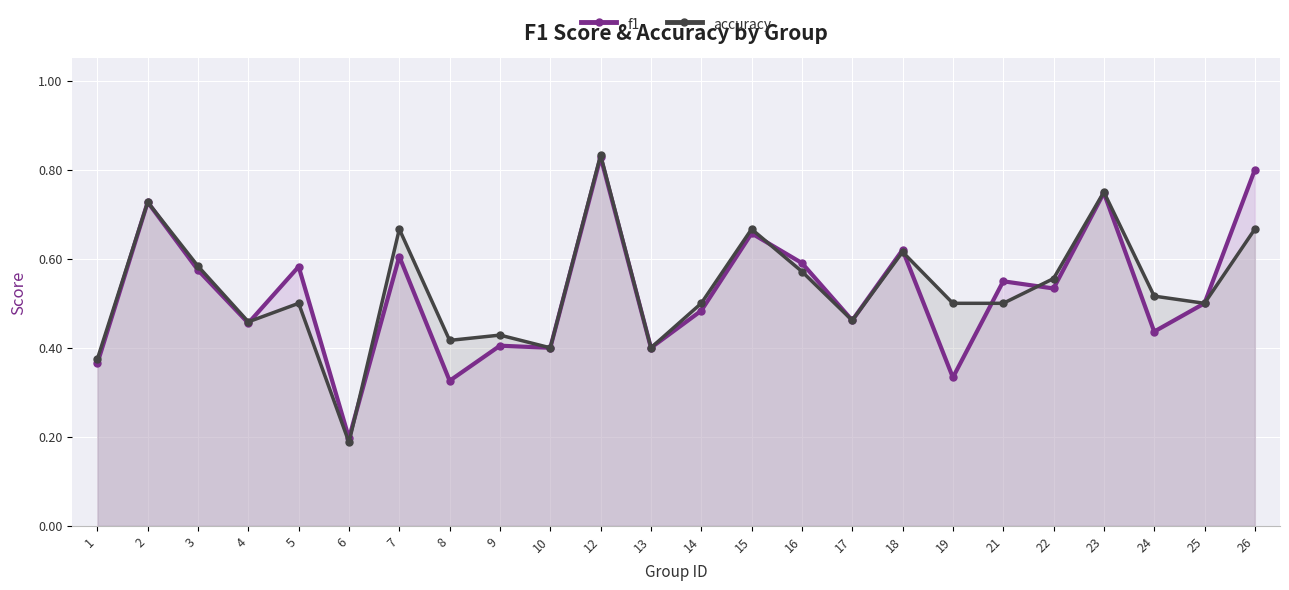

Which series changed the most between 13 and 18?

f1